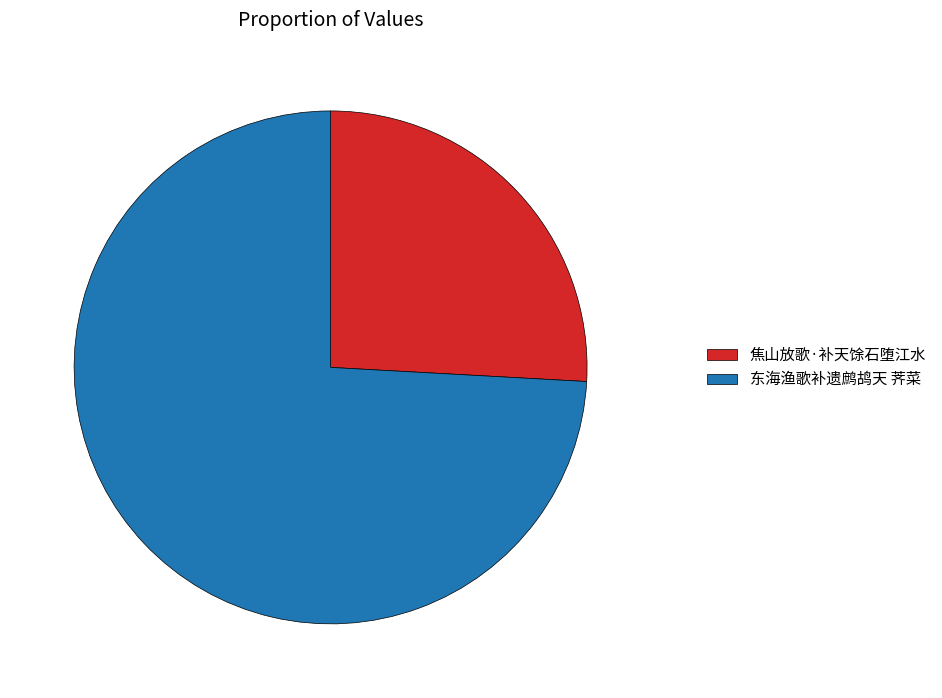

What is the smallest slice in the pie chart?

焦山放歌·补天馀石堕江水